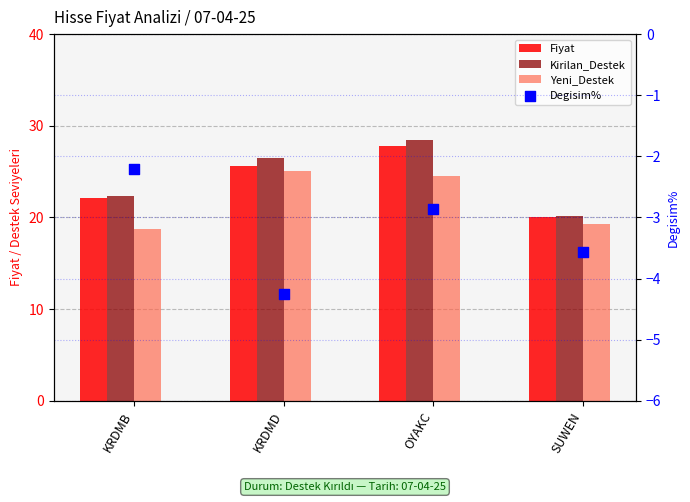

Which series contains the highest Y value?

Kirilan_Destek